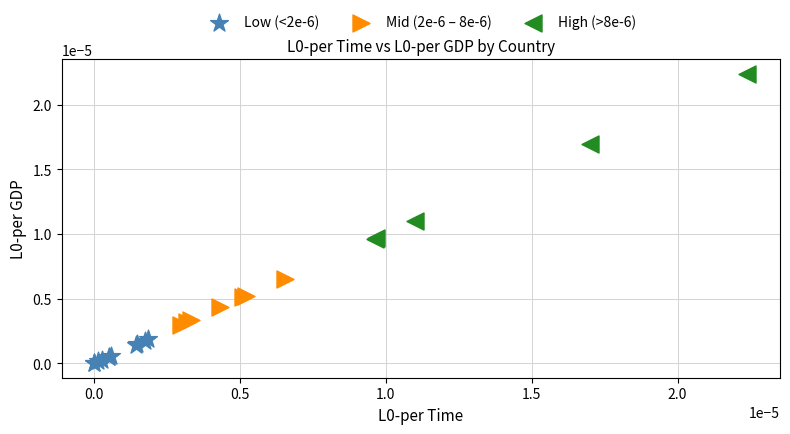

Which series contains the highest Y value?

High (>8e-6)